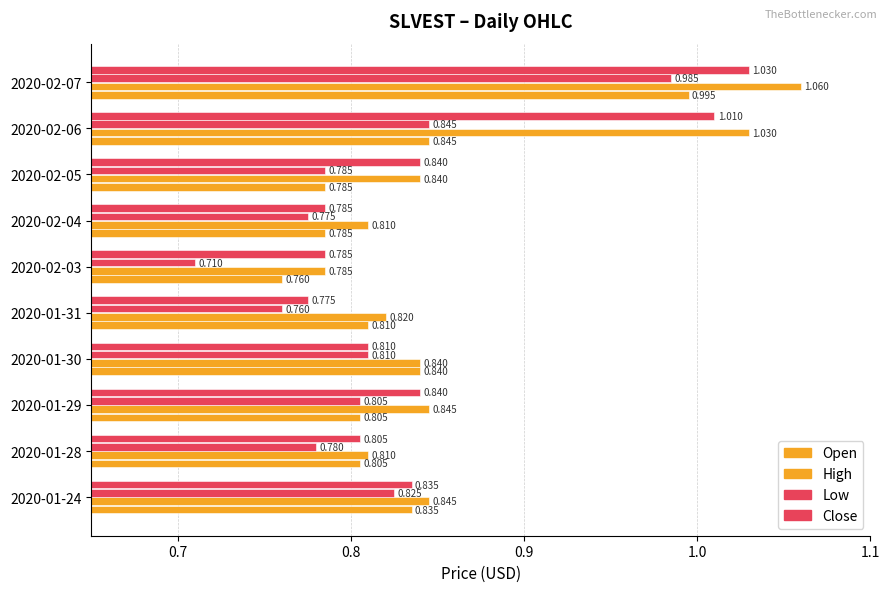

Reading right to left, what are all the values shown in this chart?

open: 1.0	0.8	0.8	0.8	0.8	0.8	0.8	0.8	0.8	0.8
high: 1.1	1.0	0.8	0.8	0.8	0.8	0.8	0.8	0.8	0.8
low: 1.0	0.8	0.8	0.8	0.7	0.8	0.8	0.8	0.8	0.8
close: 1.0	1.0	0.8	0.8	0.8	0.8	0.8	0.8	0.8	0.8